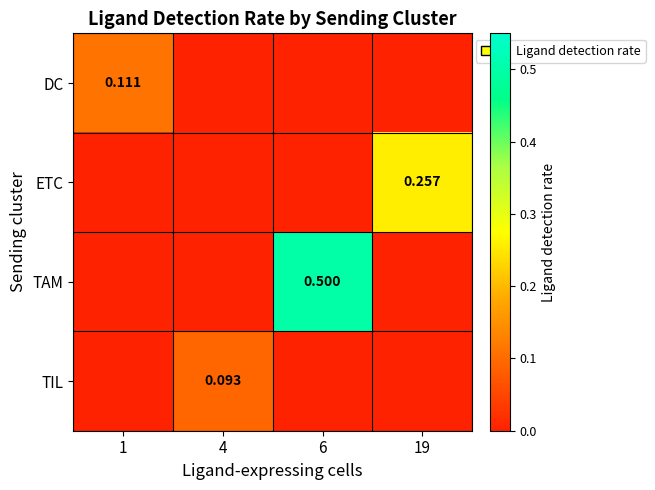

At how many categories does at least one series exceed 0?

4